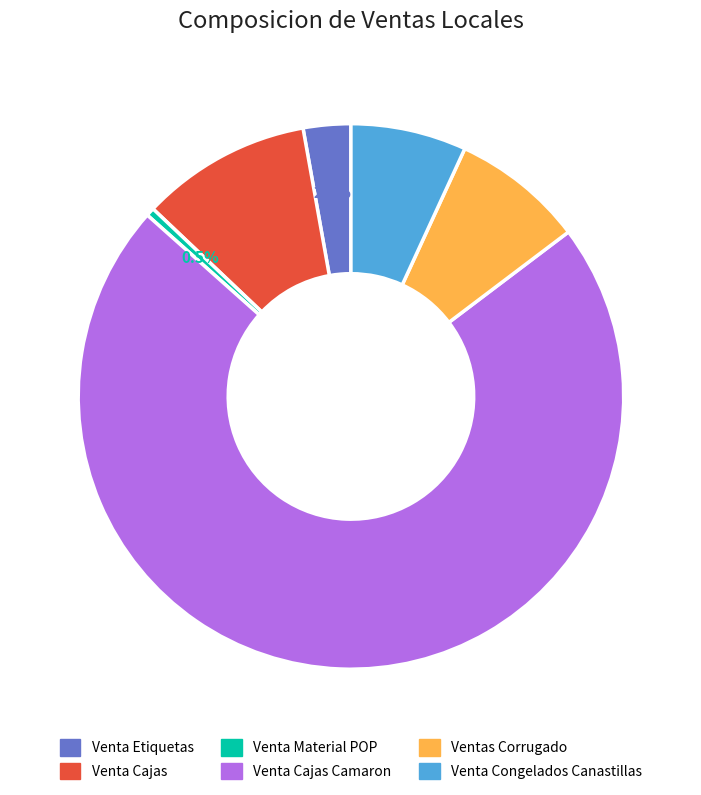

Is there a majority slice in this chart?

Yes